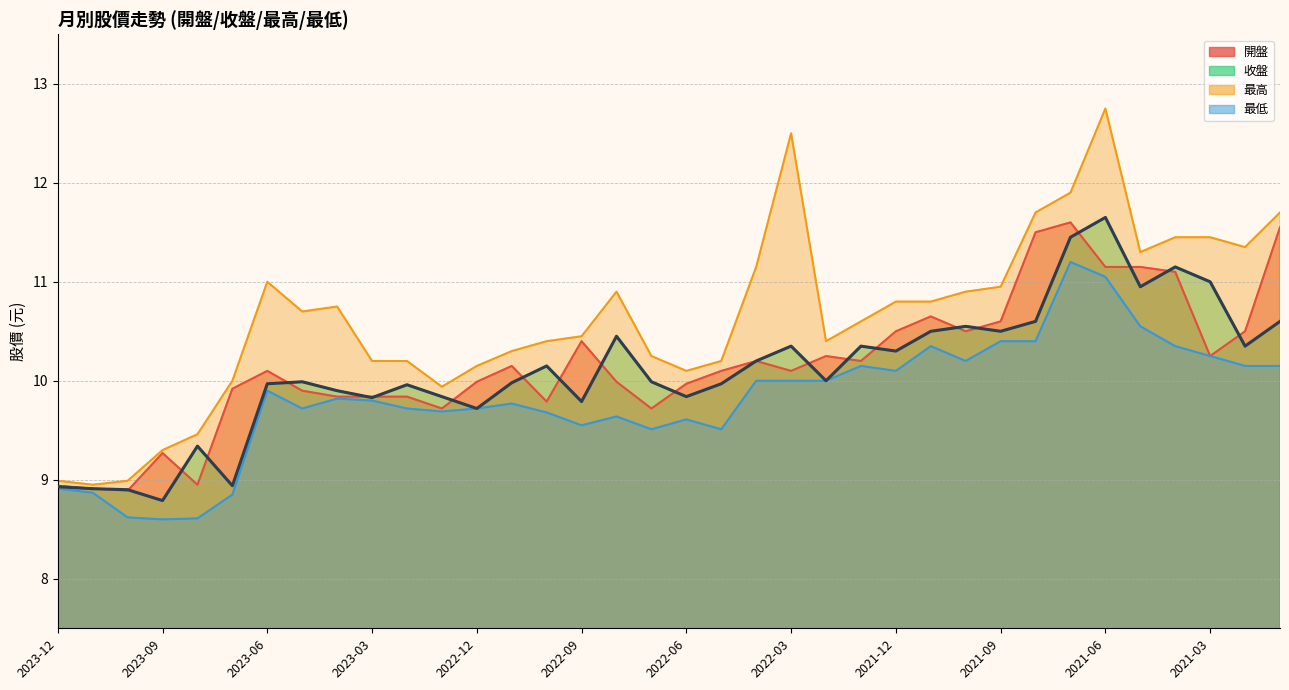

True or false: 最高 and 收盤 cross at least once.

False